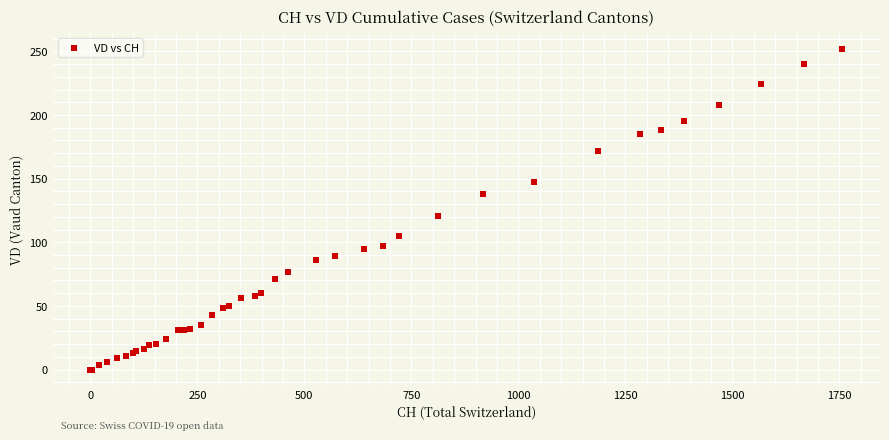

What Y value in the scatter plot is closest to 126?

121